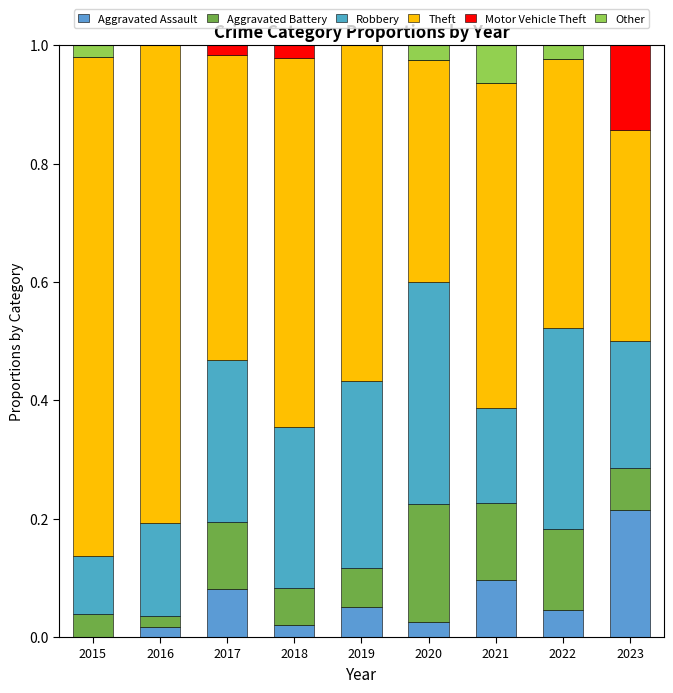

How many distinct data groups are displayed?

6